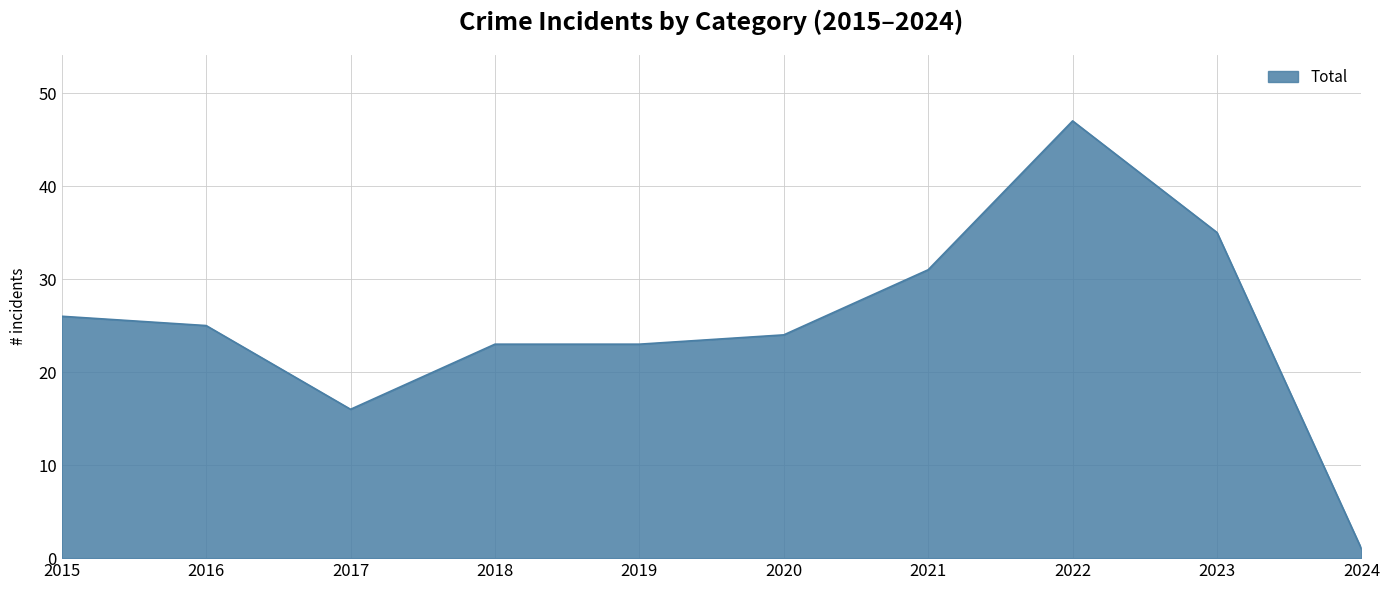

Which has a higher value, 2021 or 2015?

2021